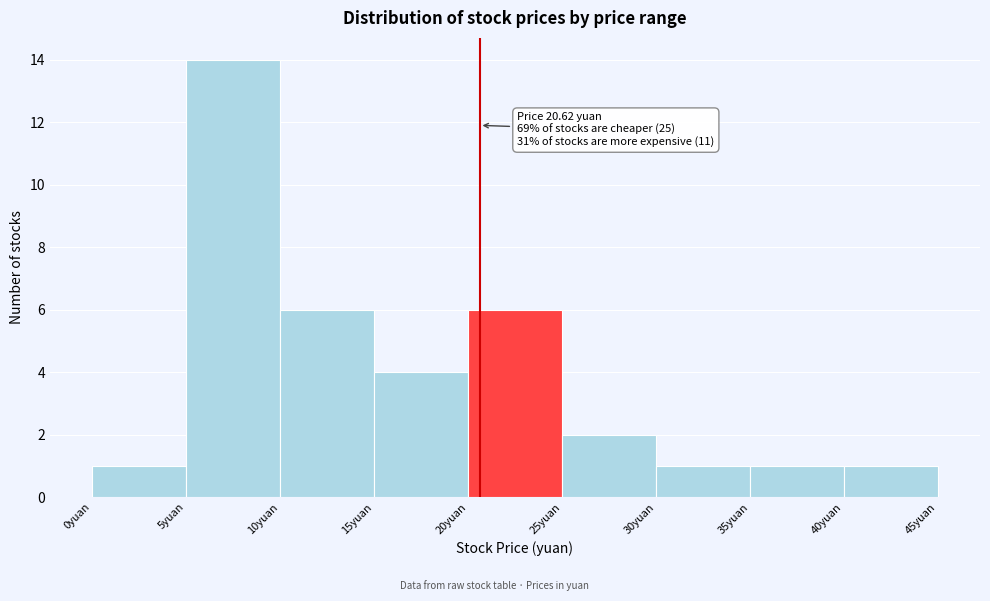

Which range on the x-axis has the tallest bar?

5 to 10